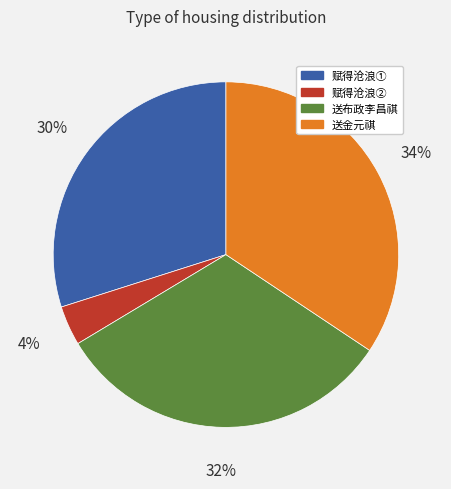

Which has a higher value, 赋得沧浪② or 赋得沧浪①?

赋得沧浪①